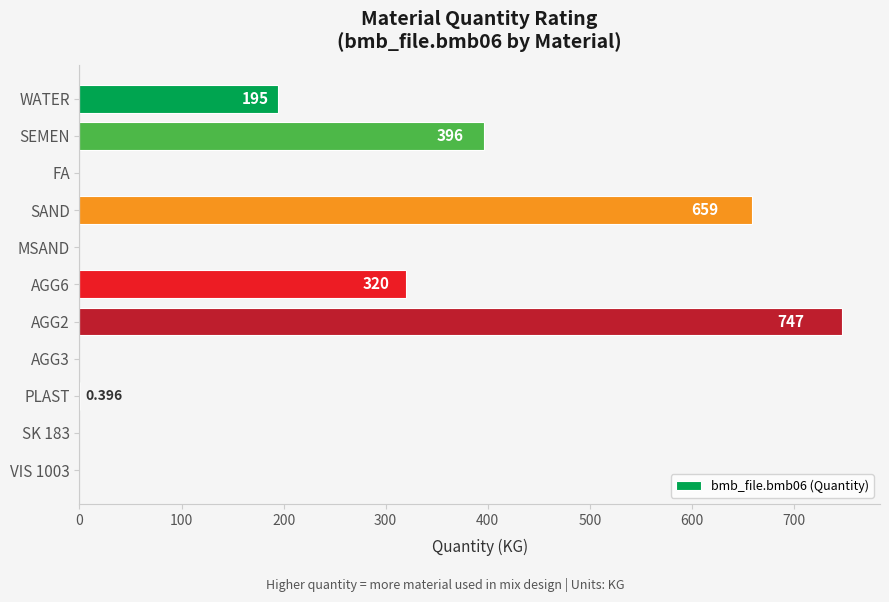

Which label corresponds to the largest value in the chart?

AGG2